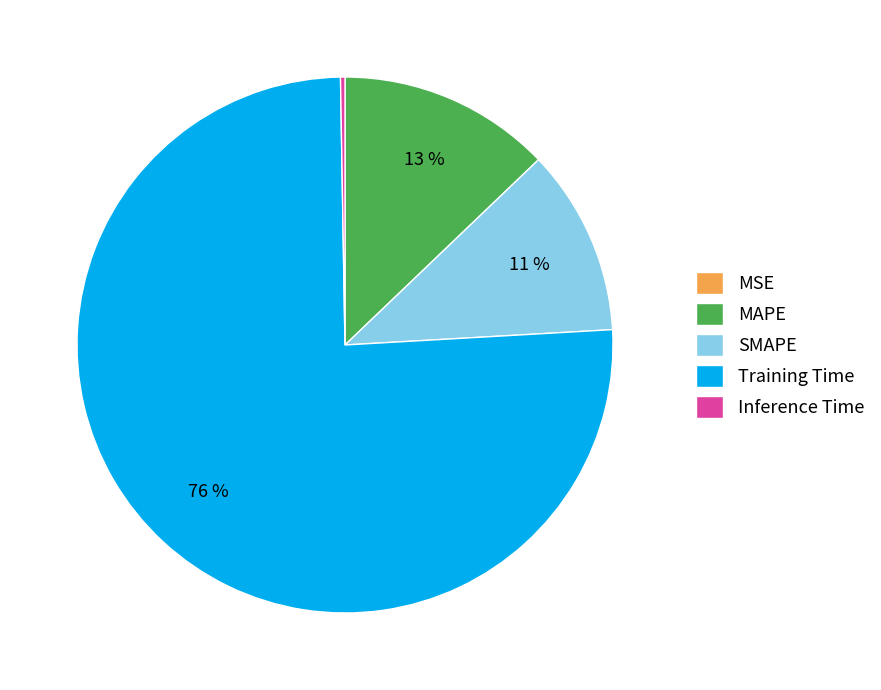

What percentage is the Training Time slice, to the nearest percent?

76%